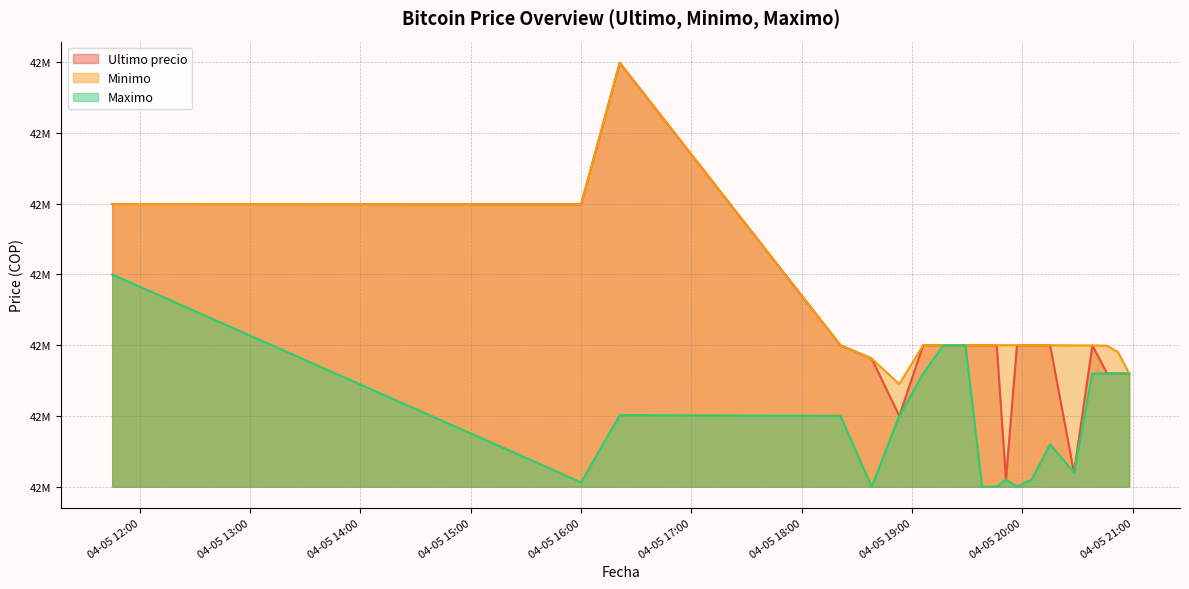

Reading left to right, what are all the values shown in this chart?

Ultimo precio: 42699809.0	42699652.0	42799603.0	42600000.0	42590528.0	42550000.0	42600000.0	42599999.0	42600000.0	42600000.0	42599821.0	42505000.0	42599989.0	42600000.0	42599989.0	42510020.0	42599821.0	42580000.0	42580000.0	42580001.0
Minimo: 42699808.0	42699652.0	42799603.0	42600000.0	42590528.0	42572453.8	42600000.0	42600000.0	42600000.0	42600000.0	42599989.0	42599989.0	42599989.0	42600000.0	42599989.0	42599833.0	42599821.0	42599664.0	42595000.0	42580001.0
Maximo: 42650000.0	42503040.0	42550570.0	42550000.0	42500020.0	42550000.0	42580000.0	42599999.0	42599999.0	42500030.0	42500030.0	42505000.0	42500030.0	42505000.0	42530010.0	42510020.0	42580000.0	42580000.0	42580000.0	42580000.0